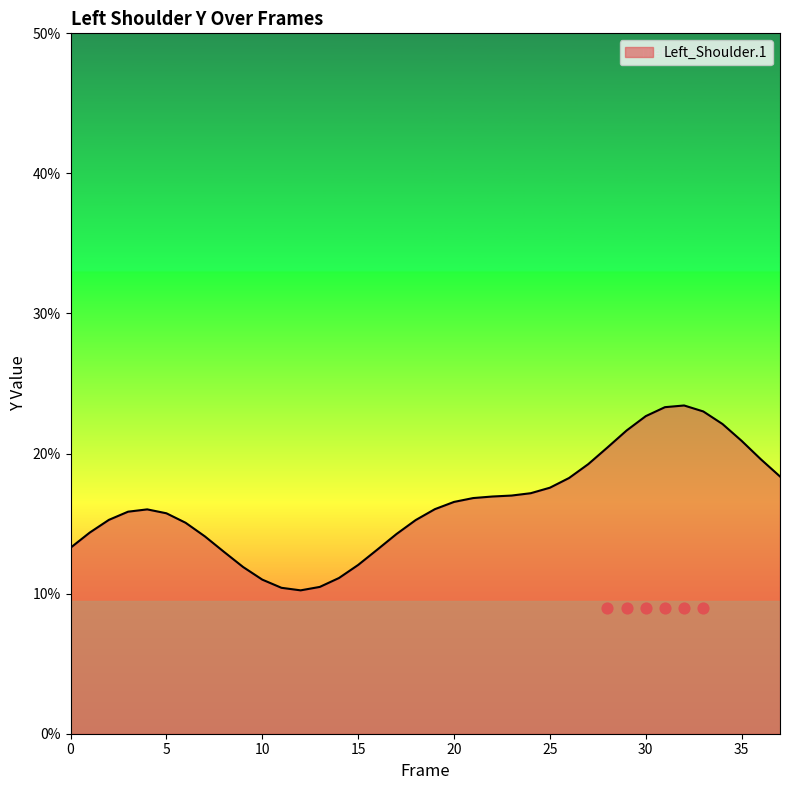

Approximately how many times larger is the value at 25 compared to 23?

1.0